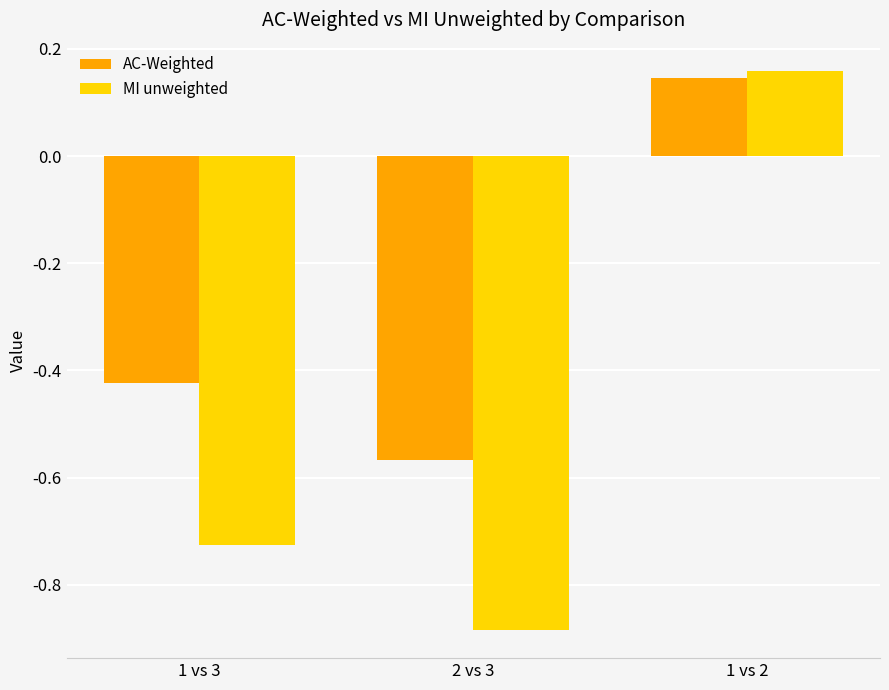

At which category does the chart reach its peak across all series?

1 vs 2